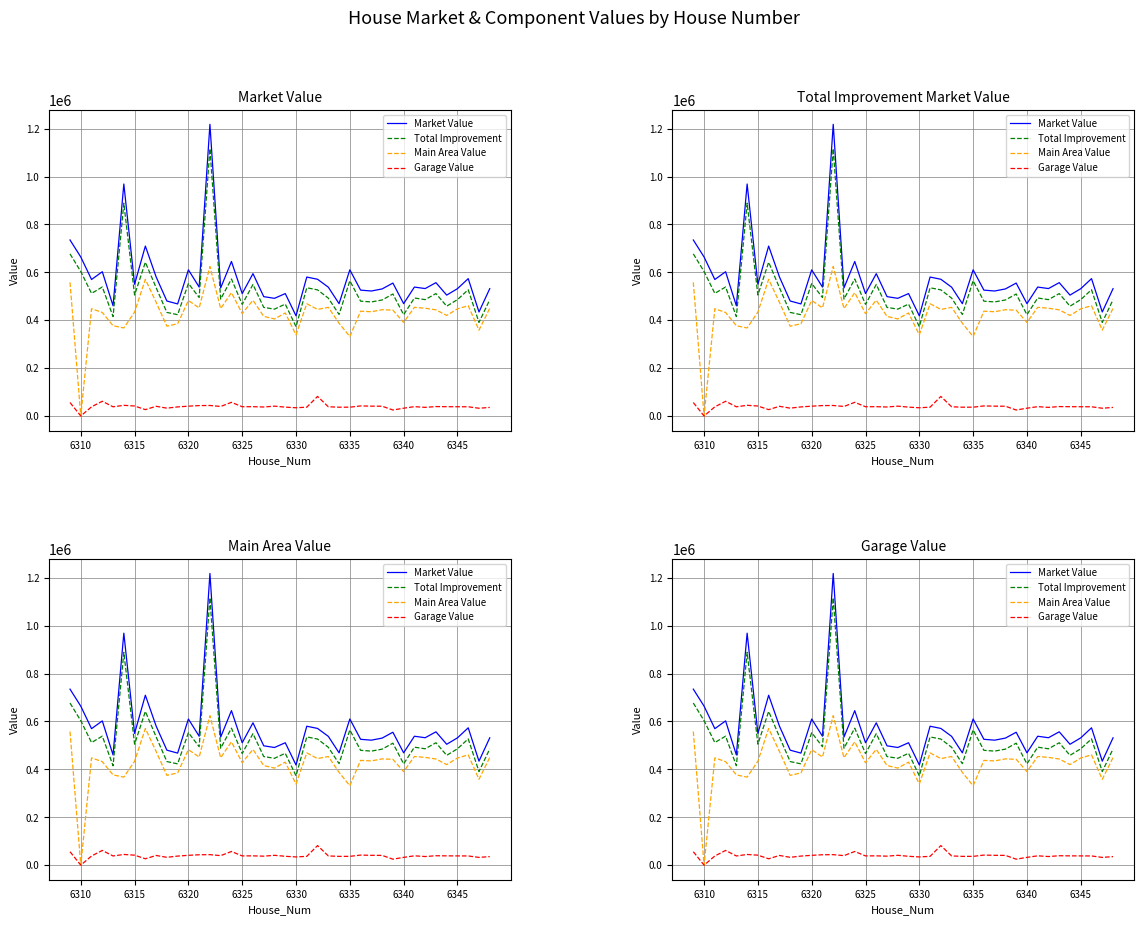

Reading left to right, what are all the values shown in this chart?

Market Value: 735026	663907	569992	602427	460288	968766	550119	709604	580969	480134	467935	610318	538409	1218146	534991	645249	511115	594432	498357	491374	511166	418286	580180	570962	537870	469010	610407	525573	521957	530604	555046	469131	538374	532125	556802	504815	531620	573558	434345	531703
Total Improvement: 677026	603222	511992	538677	415135	888796	505175	642133	536025	432539	422991	553356	494642	1116617	488260	572105	466171	549221	453413	446221	467161	373092	535439	526673	492212	423898	564749	479498	476299	484488	509388	422975	492716	485922	511144	458572	485962	527274	390839	485373
Main Area Value: 558004	0	447924	432168	376845	367600	433934	570725	474970	374951	385155	482340	451287	624126	448552	515077	427626	483458	415934	405188	430222	338833	468781	444984	453758	387270	331544	437522	435303	443767	441963	390541	453766	449996	443268	419843	447417	460543	358531	449668
Garage Value: 56089	0	38175	61445	38290	44577	41595	26523	40397	32653	37836	40962	43355	43802	39708	57028	38545	38781	37479	41033	36939	34259	36782	81689	38454	36628	36674	41976	40996	40721	24934	32434	38950	35926	39254	38729	38545	38381	32308	35705